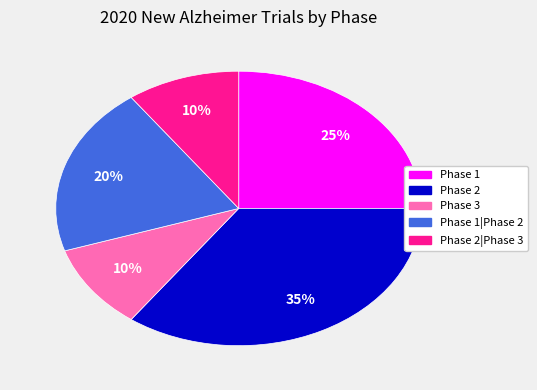

True or false: Phase 2|Phase 3 accounts for 10% of the total.

True